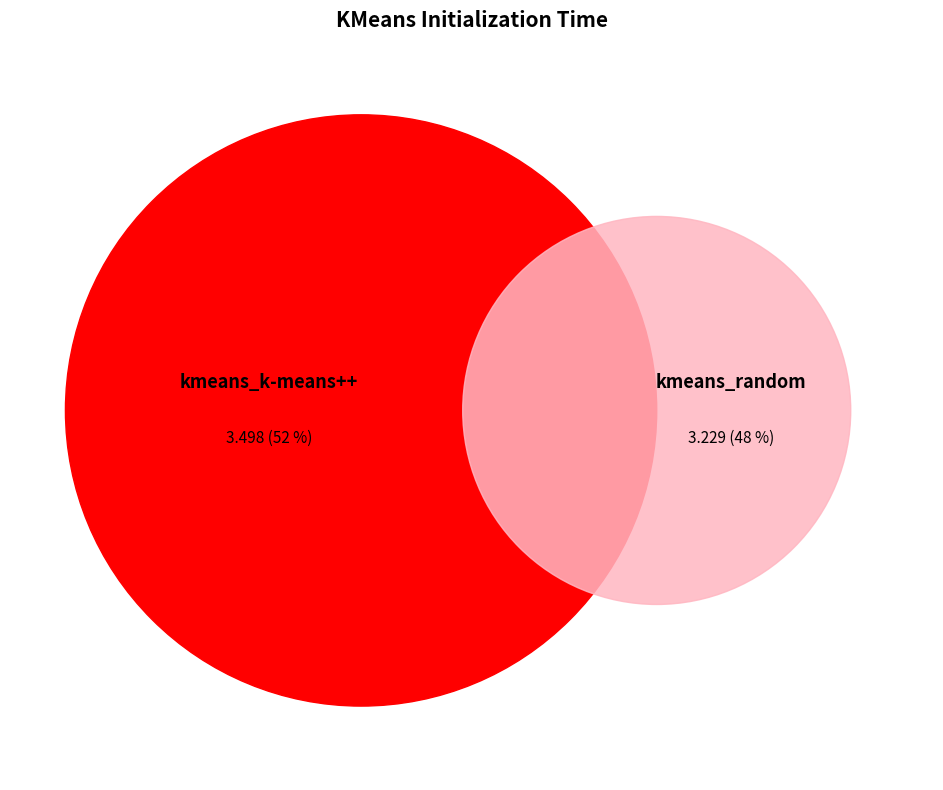

Is there a majority slice in this chart?

Yes